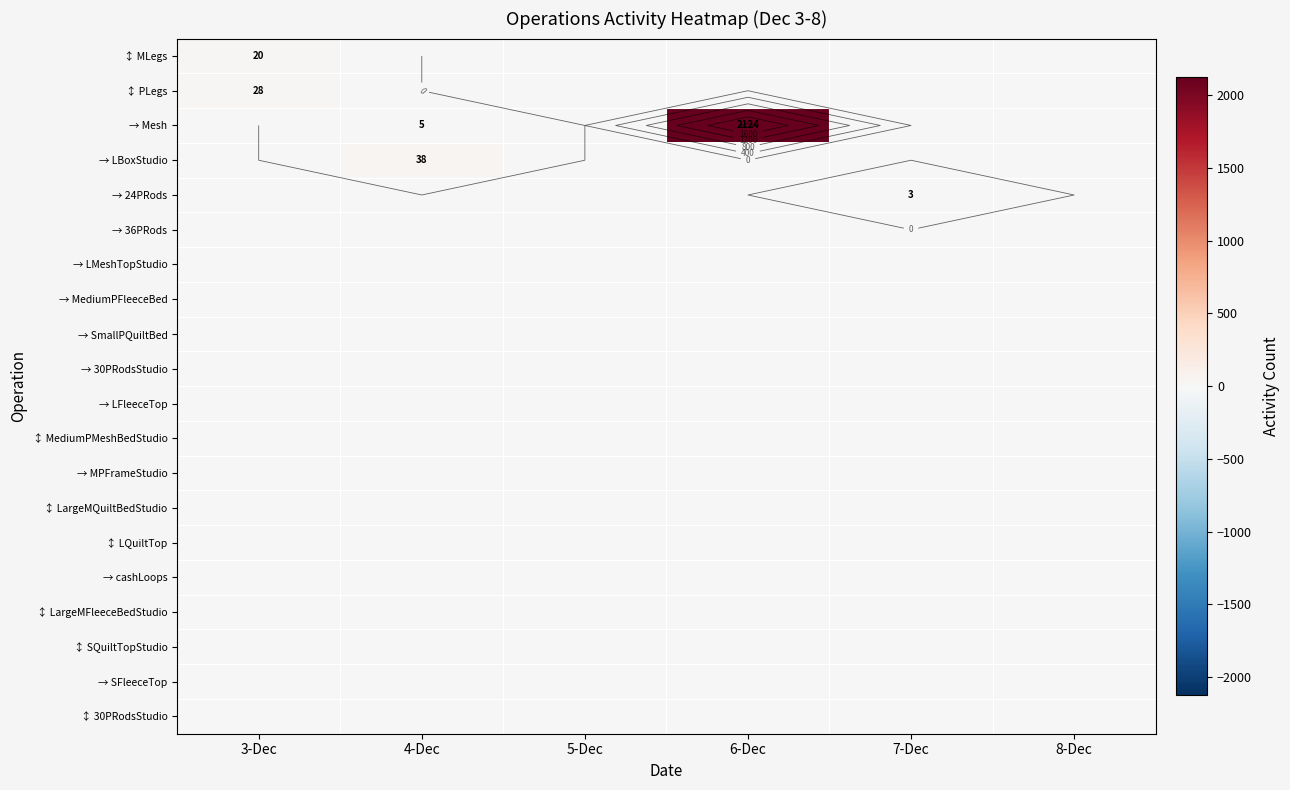

Which series has the largest total across all categories?

→ Mesh